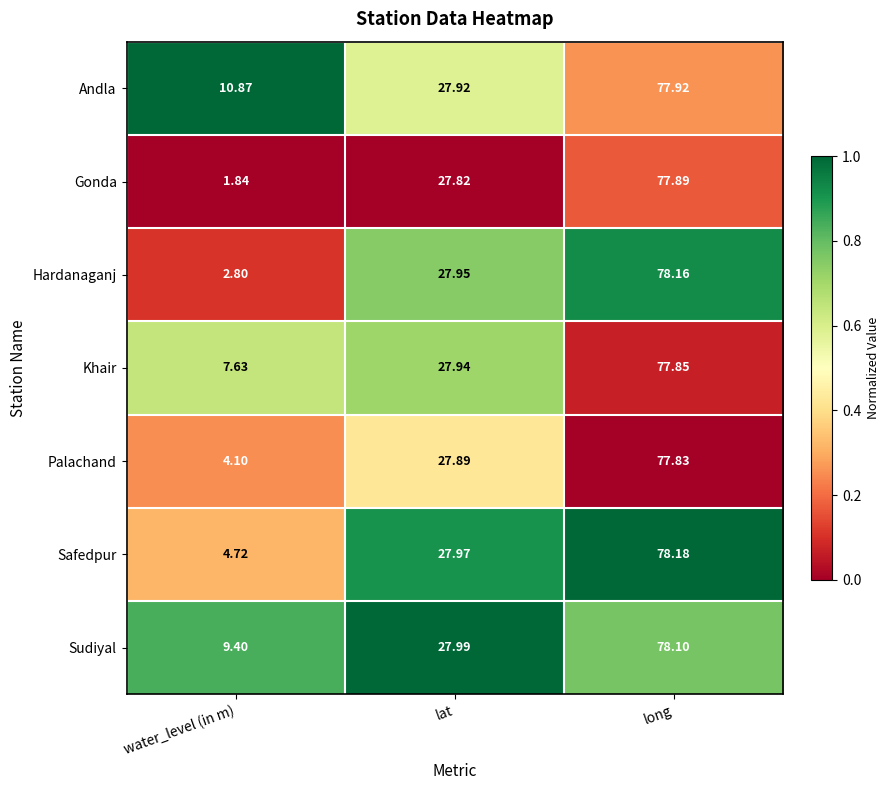

Which category has the highest value in the Hardanaganj series?

long